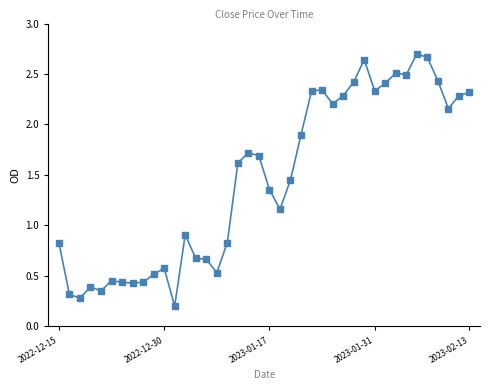

What is the value of the 12th point from the left?

0.2